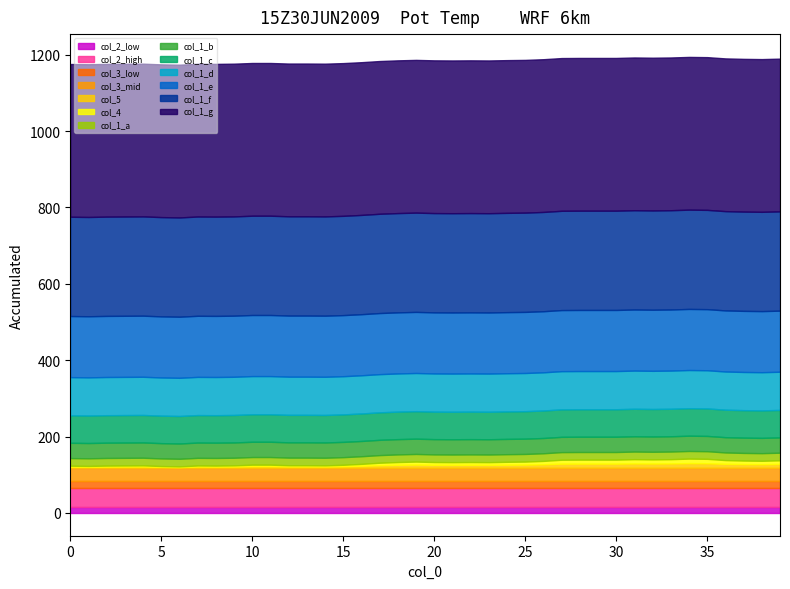

Is it true that col_3 equals 2.1 at 39?

False